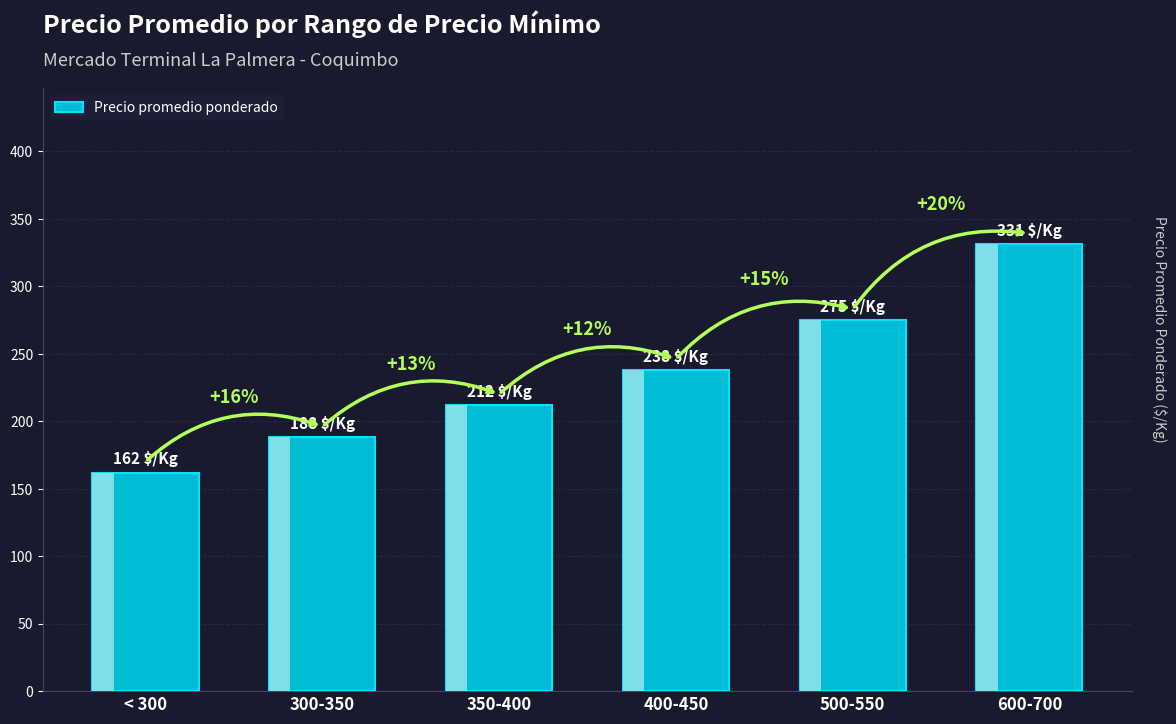

What is the label of the 2nd bar from the left?

300-350